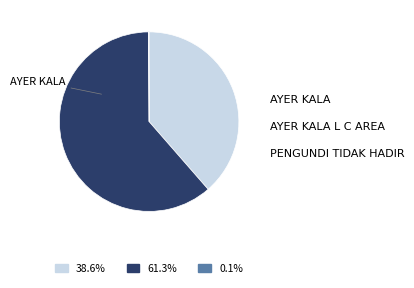

Is there a majority slice in this chart?

Yes